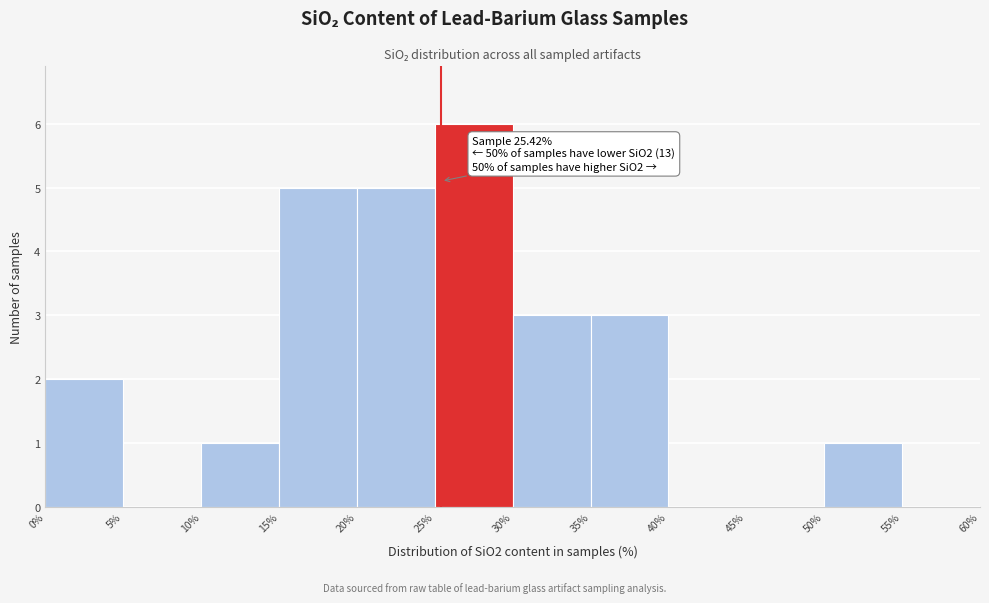

Over which range of the x-axis is the bar tallest?

25% to 30%